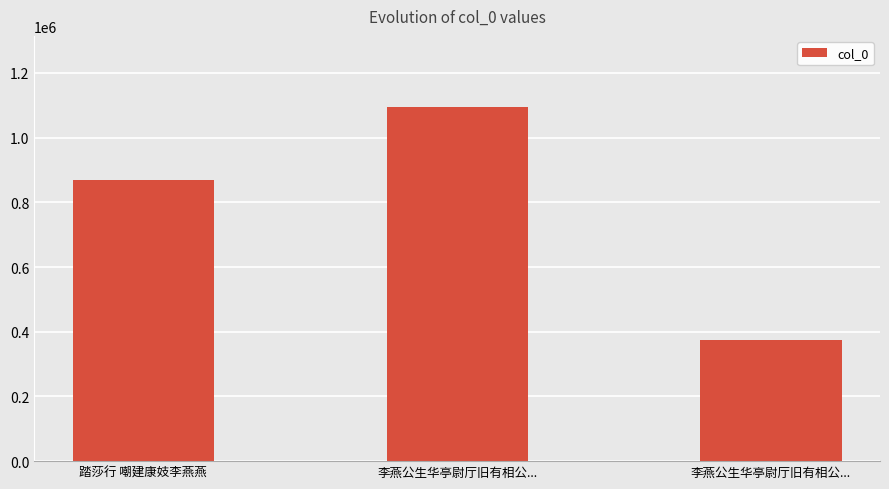

True or false: the data shows 1366224 at 踏莎行 嘲建康妓李燕燕.

False